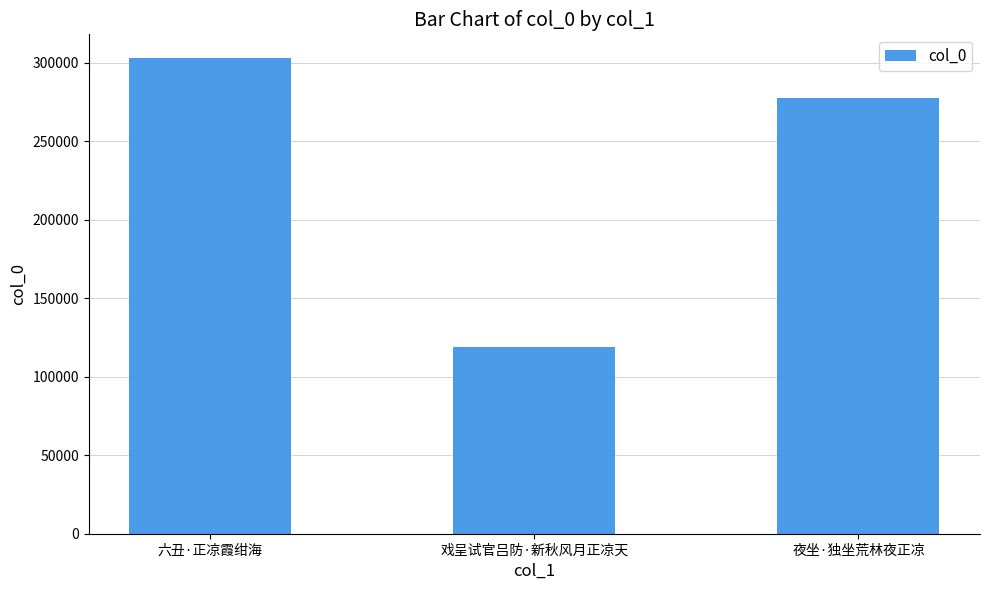

Reading right to left, list all the values displayed in this chart.

夜坐·独坐荒林夜正凉=277551	戏呈试官吕防·新秋风月正凉天=118786	六丑·正凉霞绀海=302950